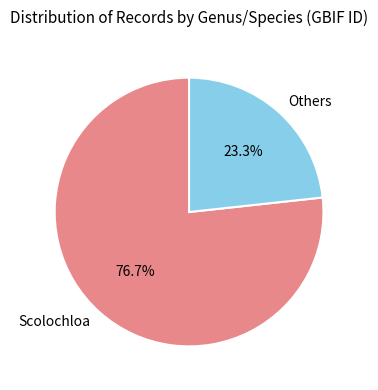

Which category has the biggest portion of the pie?

Scolochloa